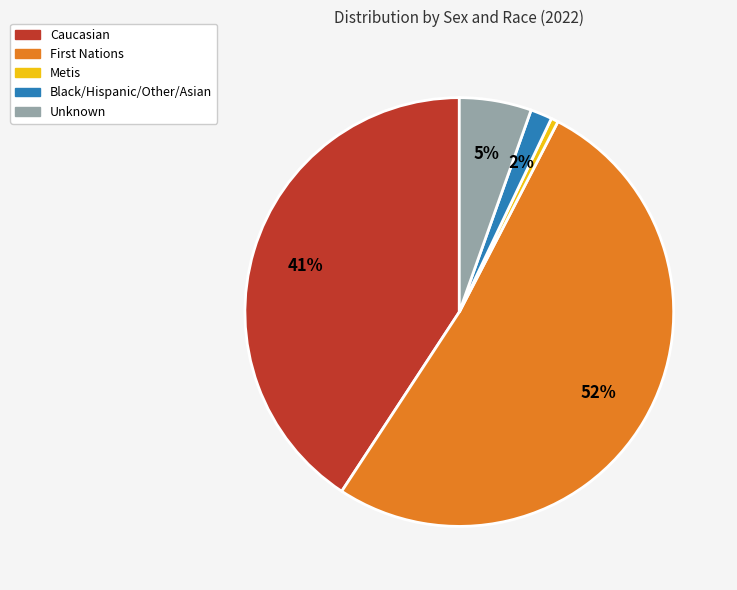

Is there a majority slice in this chart?

Yes